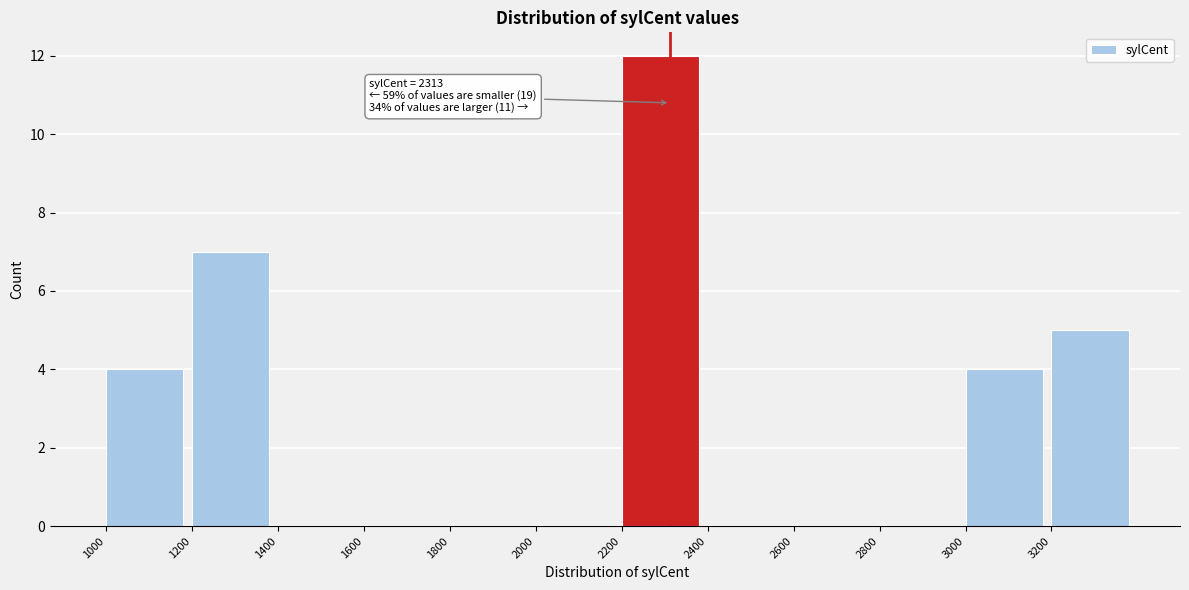

Over which range of the x-axis is the bar tallest?

2200 to 2400